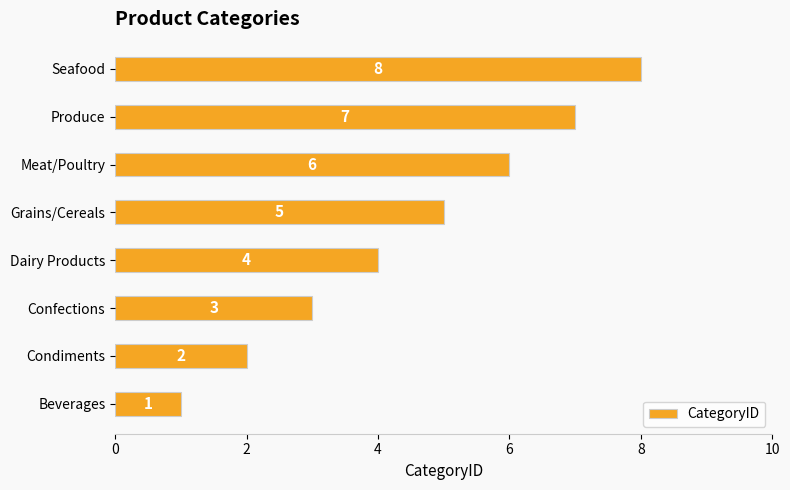

Read the value at Dairy Products.

4